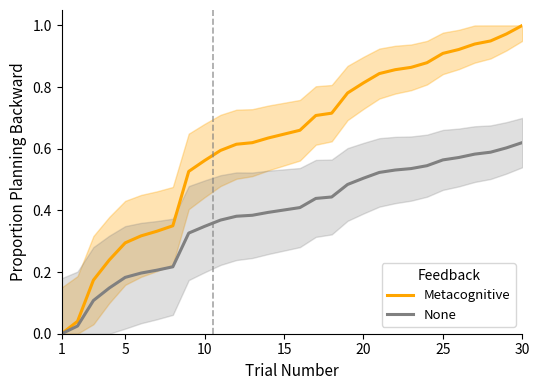

True or false: Metacognitive and None cross at least once.

False